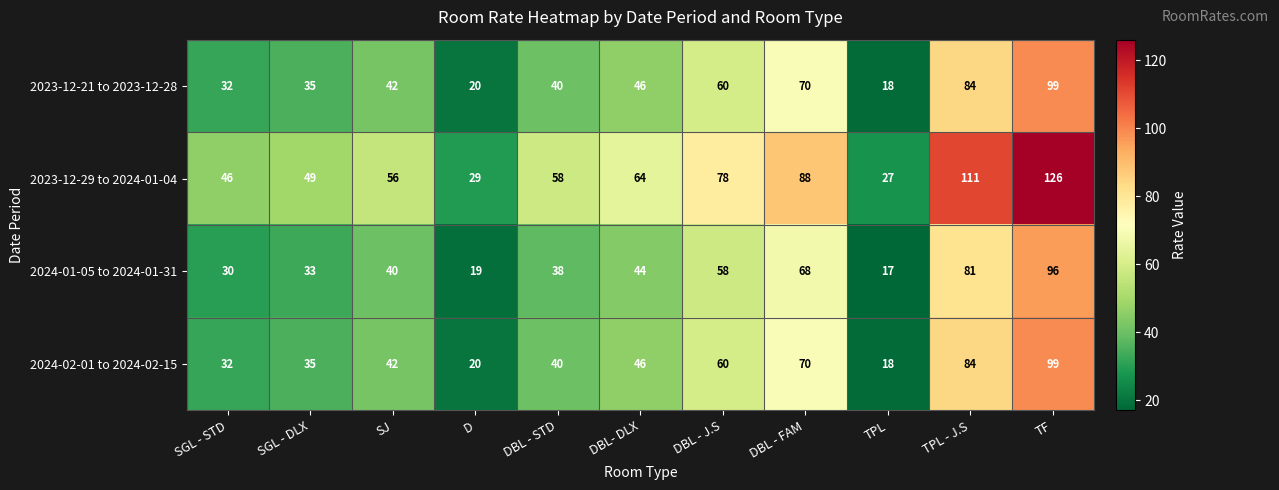

Which series has the largest range (max minus min)?

2023-12-29 to 2024-01-04